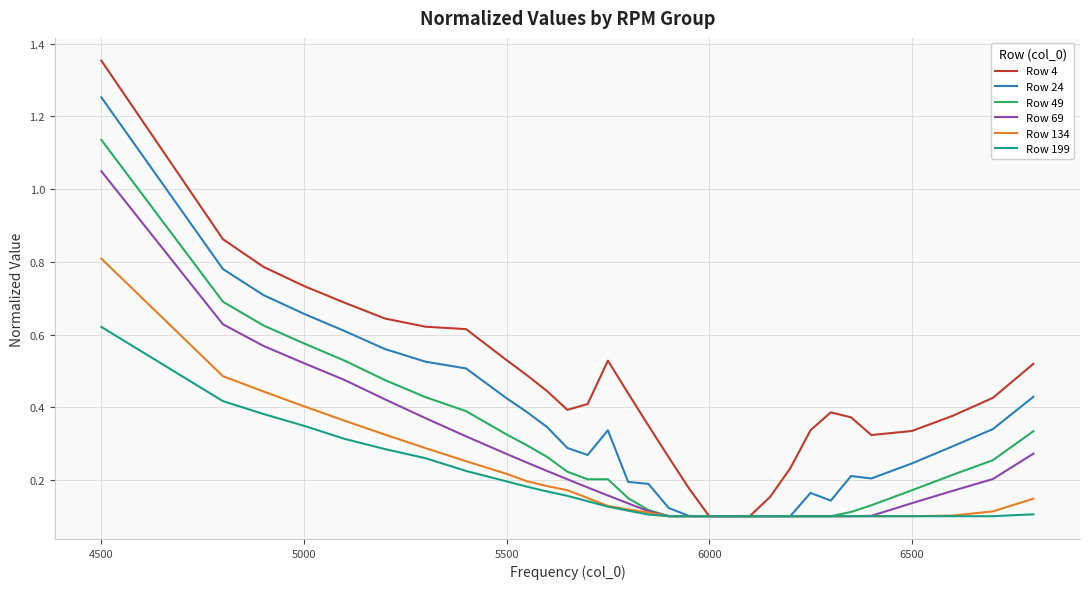

Rank the series by their maximum value, from lowest to highest.

Row 199, Row 134, Row 69, Row 49, Row 24, Row 4